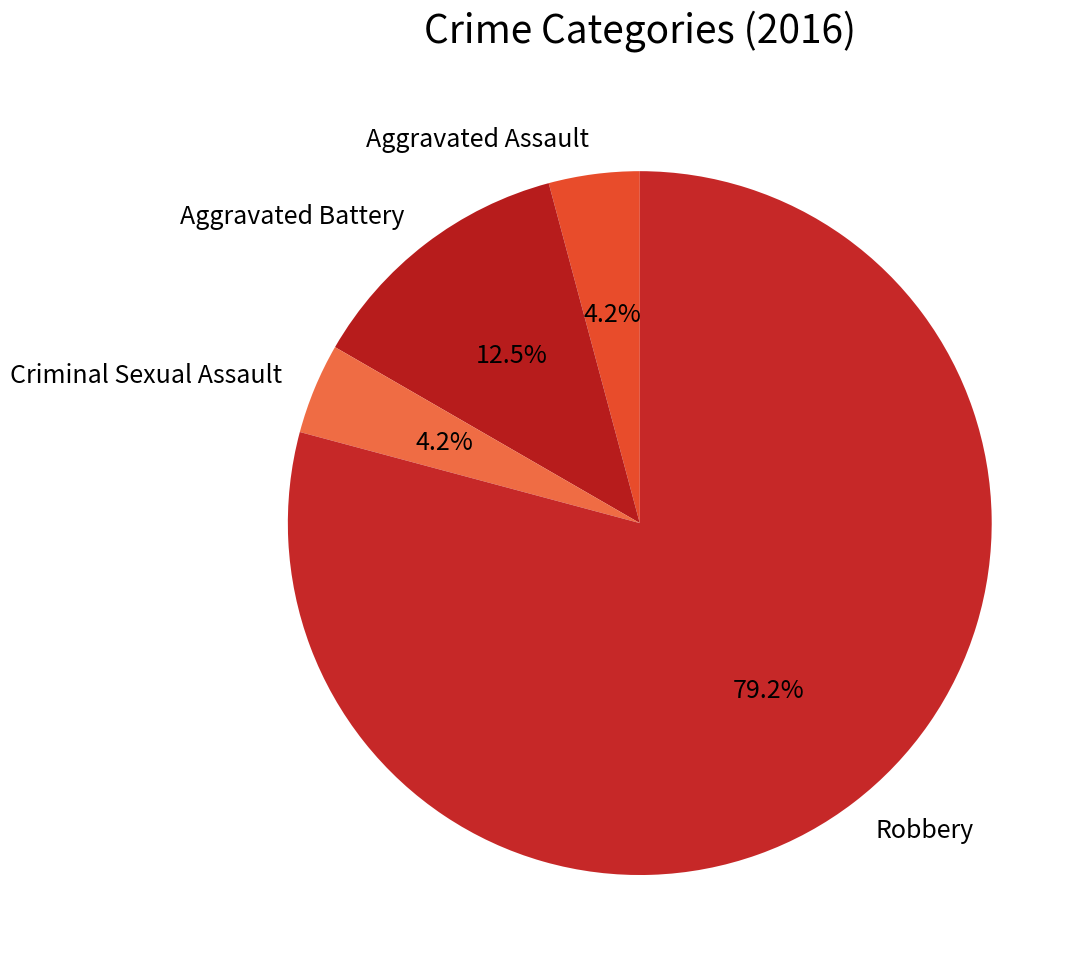

What percentage is the Criminal Sexual Assault slice, to the nearest percent?

4%